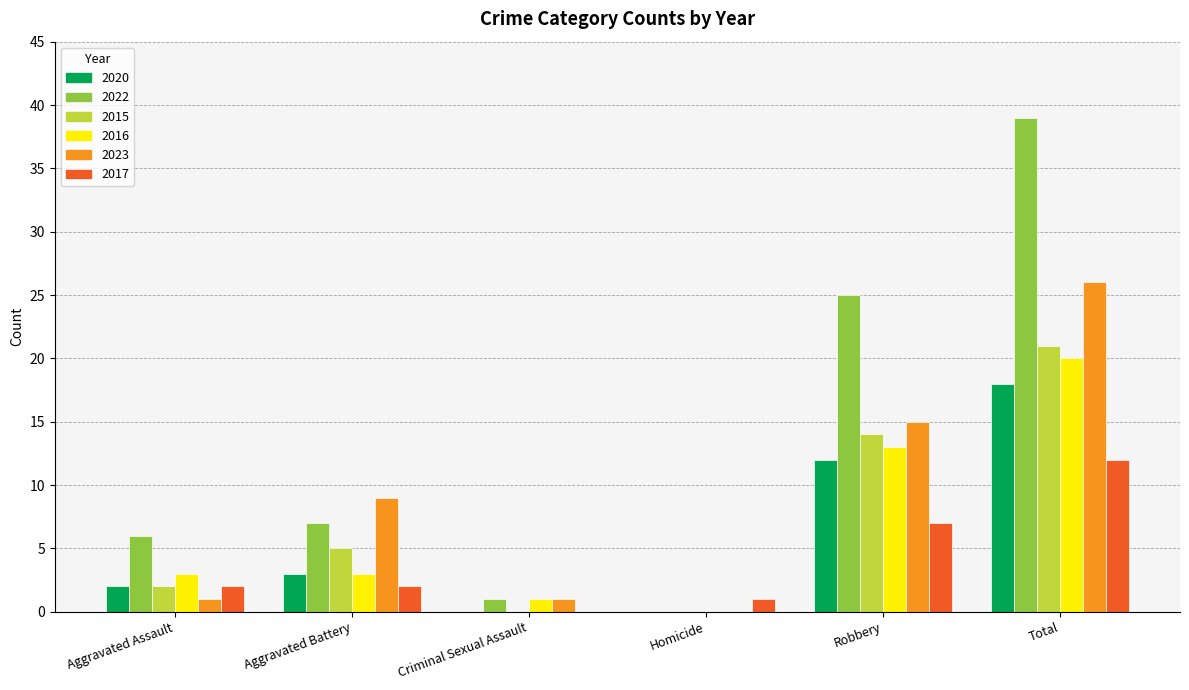

What is the sum of the 2016 values at Homicide and Aggravated Assault?

3